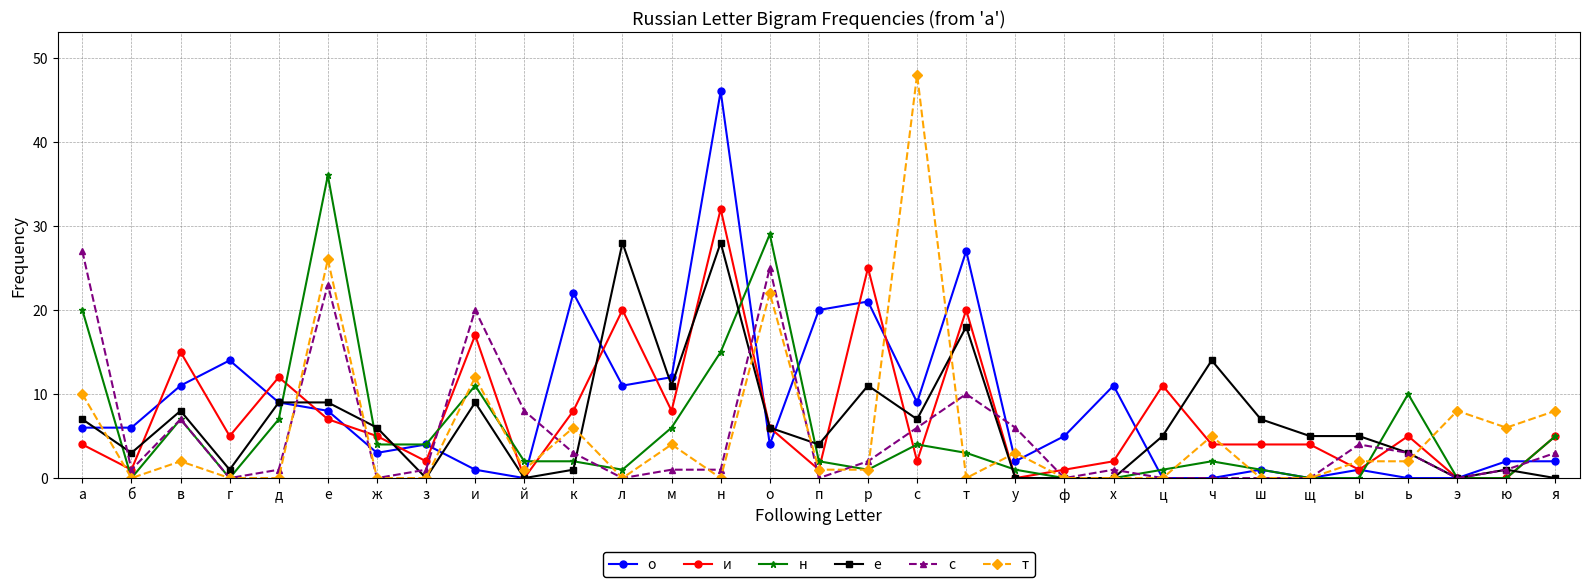

Which series has the widest spread of values?

т